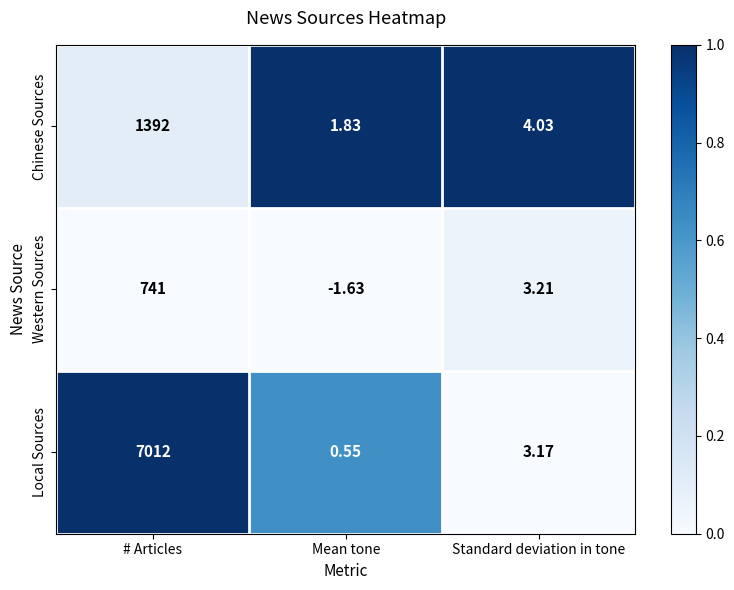

At how many categories does at least one series exceed 0?

3